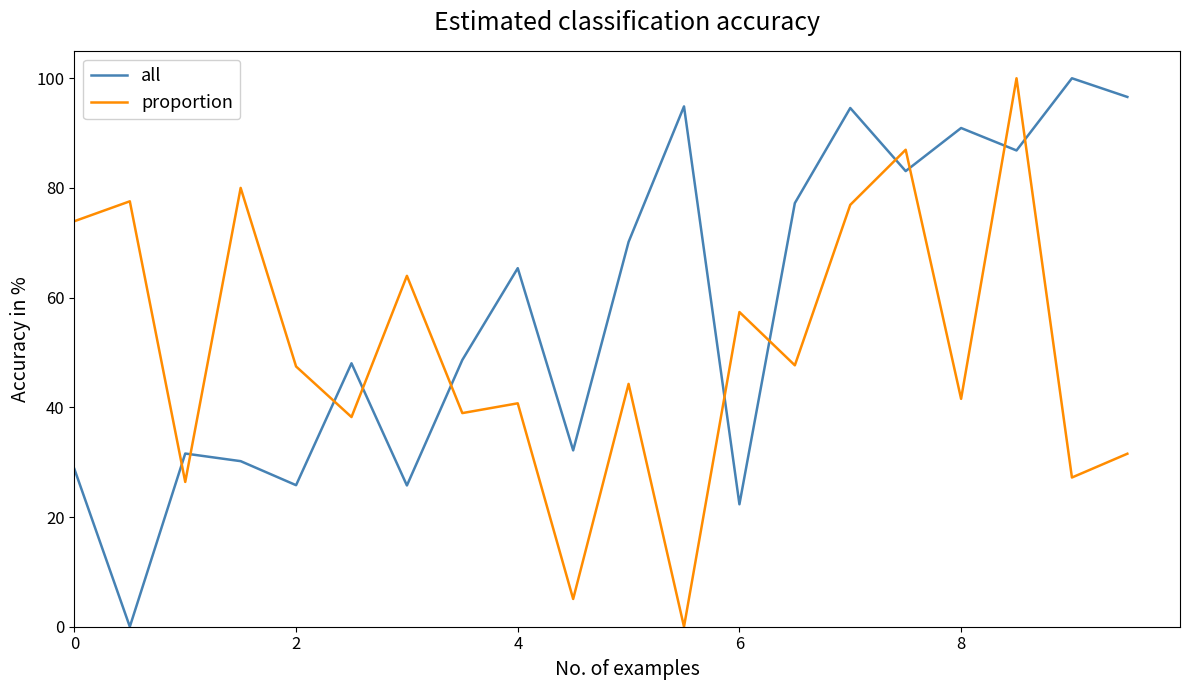

What is the greatest value displayed?

100.0